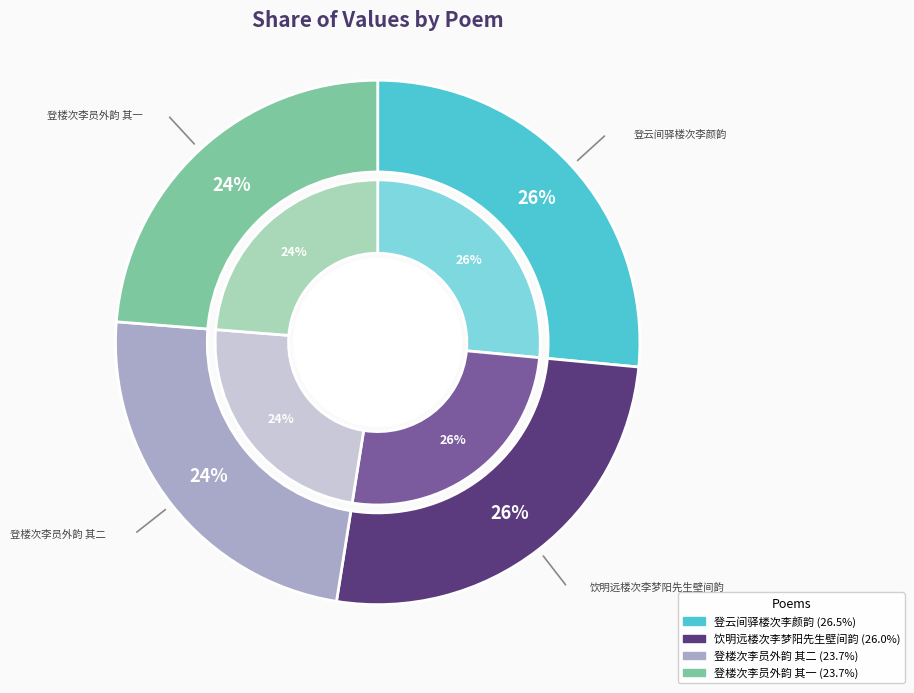

To the nearest percent, what is the combined percentage of 登楼次李员外韵 其一 and 登云间驿楼次李颜韵?

50%